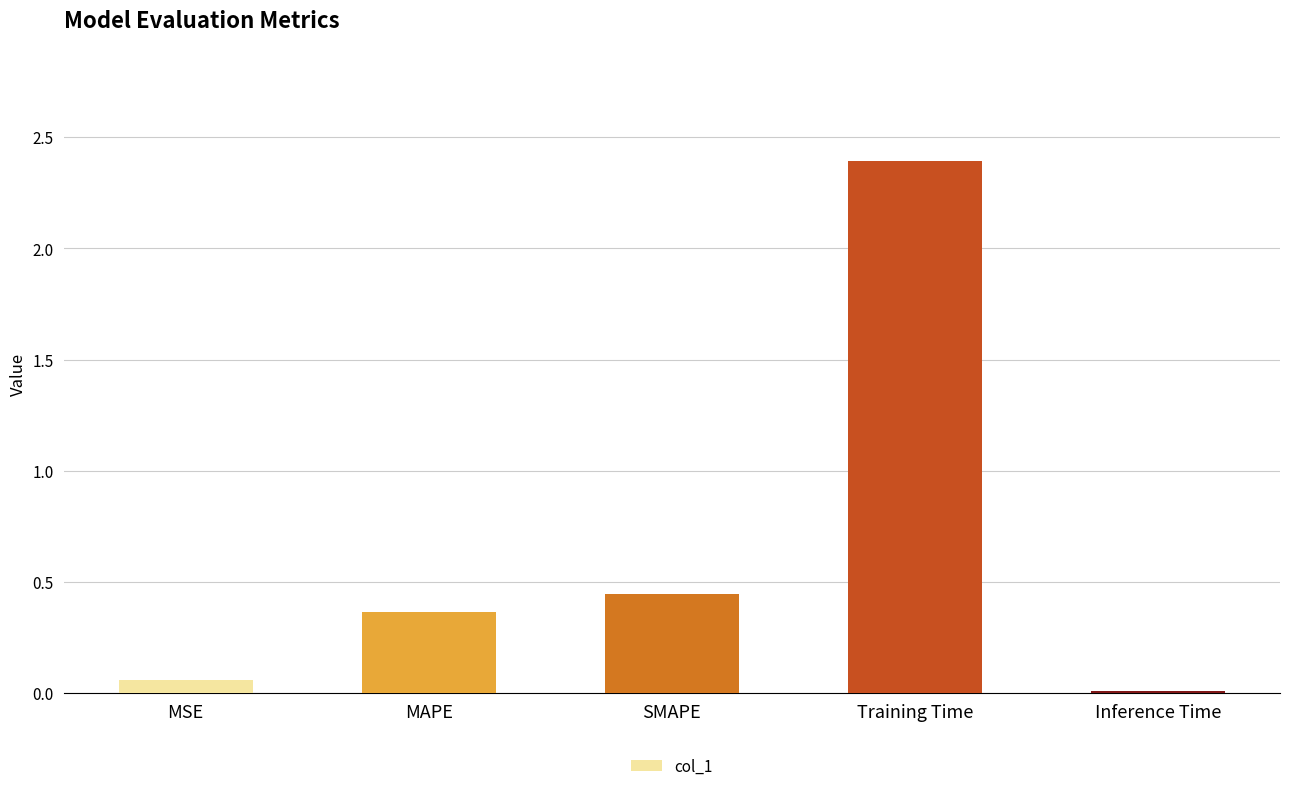

Is it true that the value at Training Time is 3.6?

False